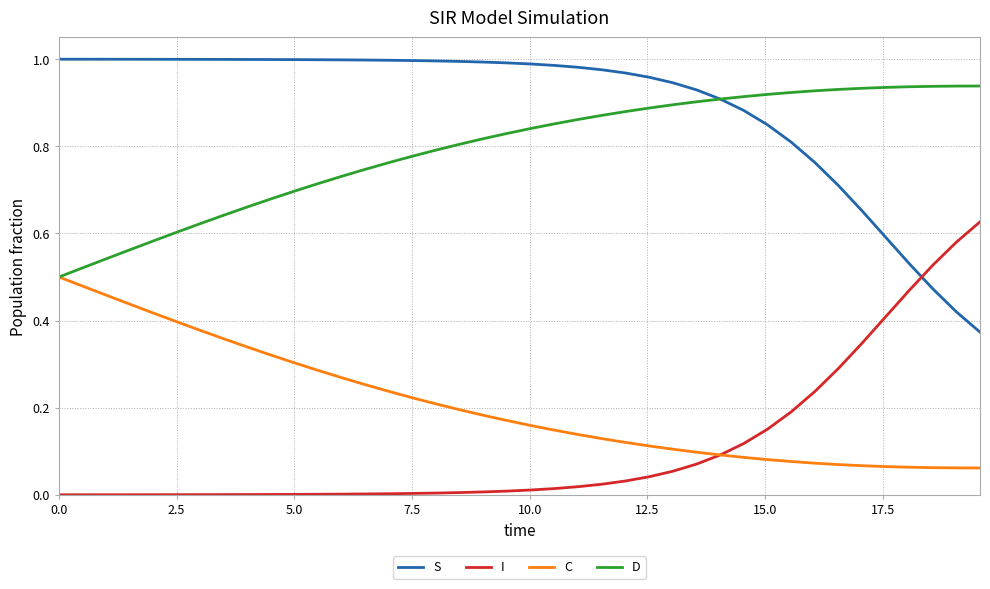

True or false: C and S cross at least once.

False